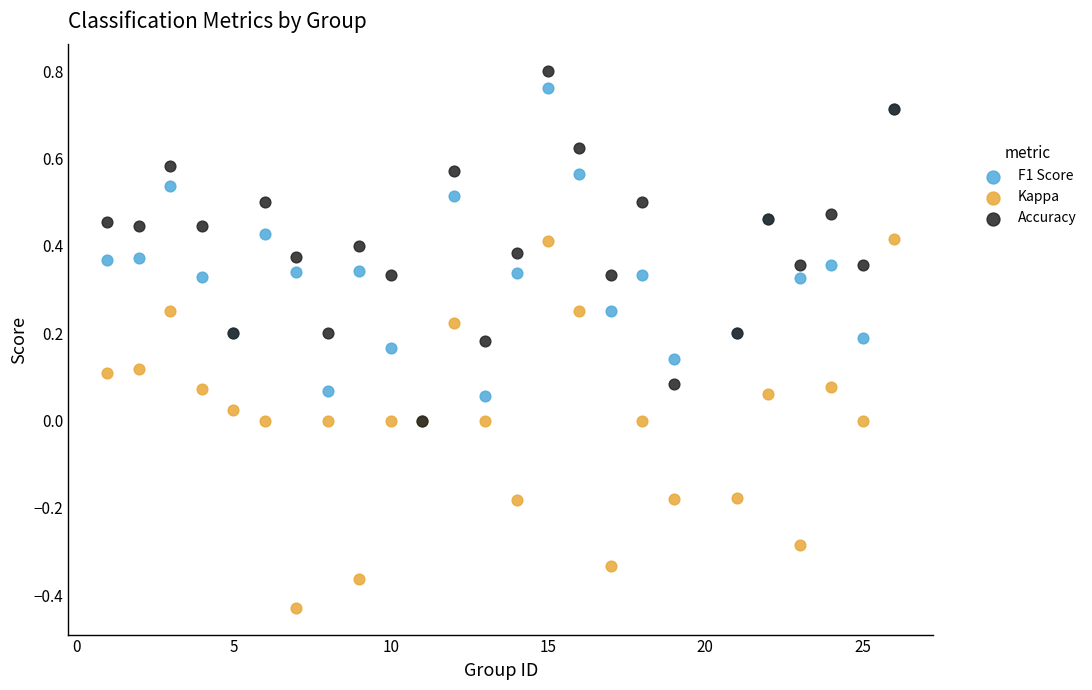

Which series reaches the maximum Y coordinate?

Accuracy